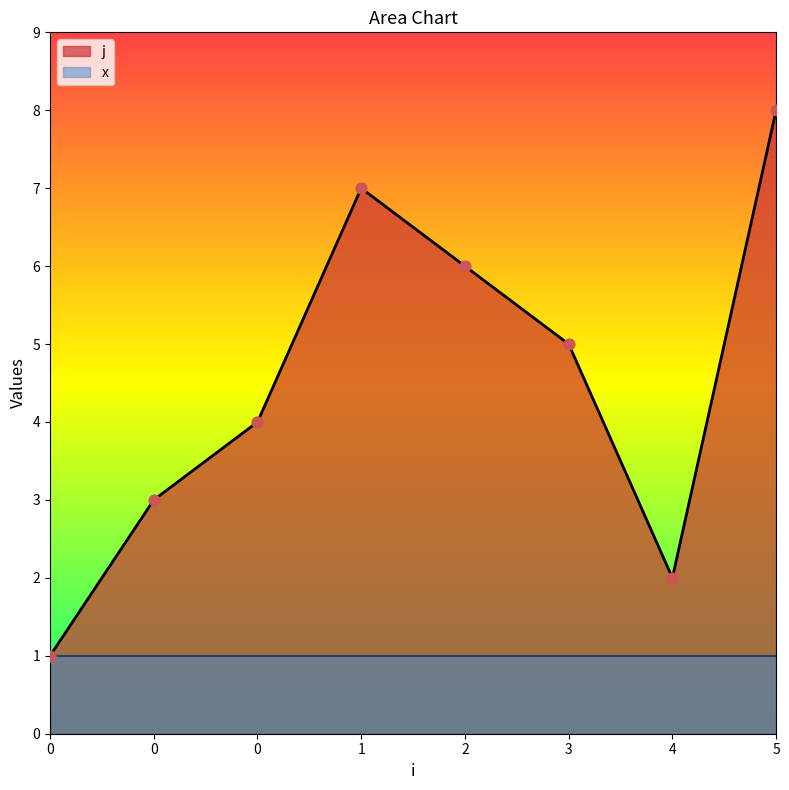

Which has a higher value, 0 or 3?

3